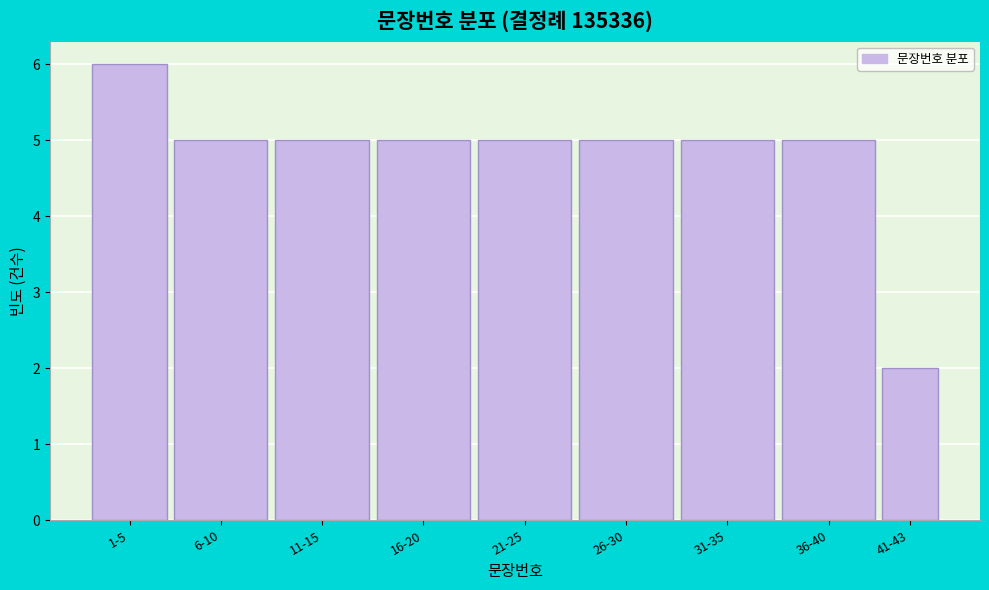

Reading right to left, list all the values displayed in this chart.

41-43=2	36-40=5	31-35=5	26-30=5	21-25=5	16-20=5	11-15=5	6-10=5	1-5=6